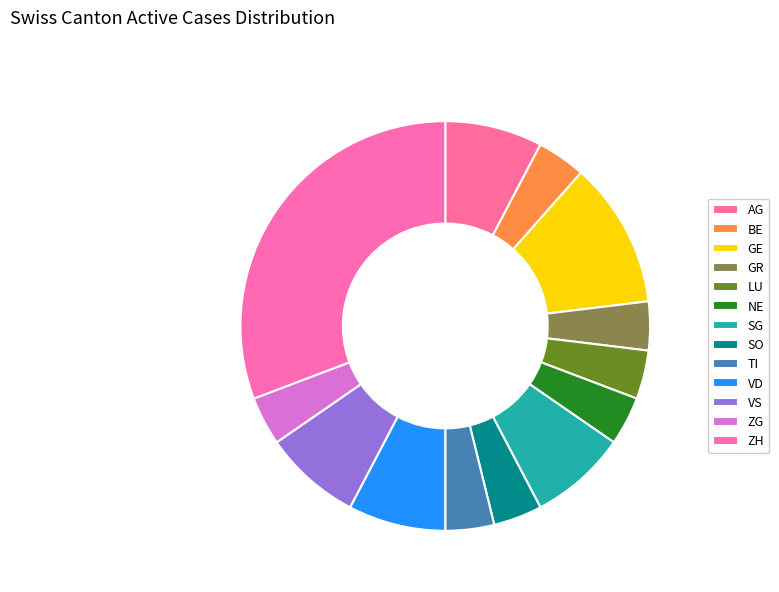

Which has a higher value, TI or ZH?

ZH